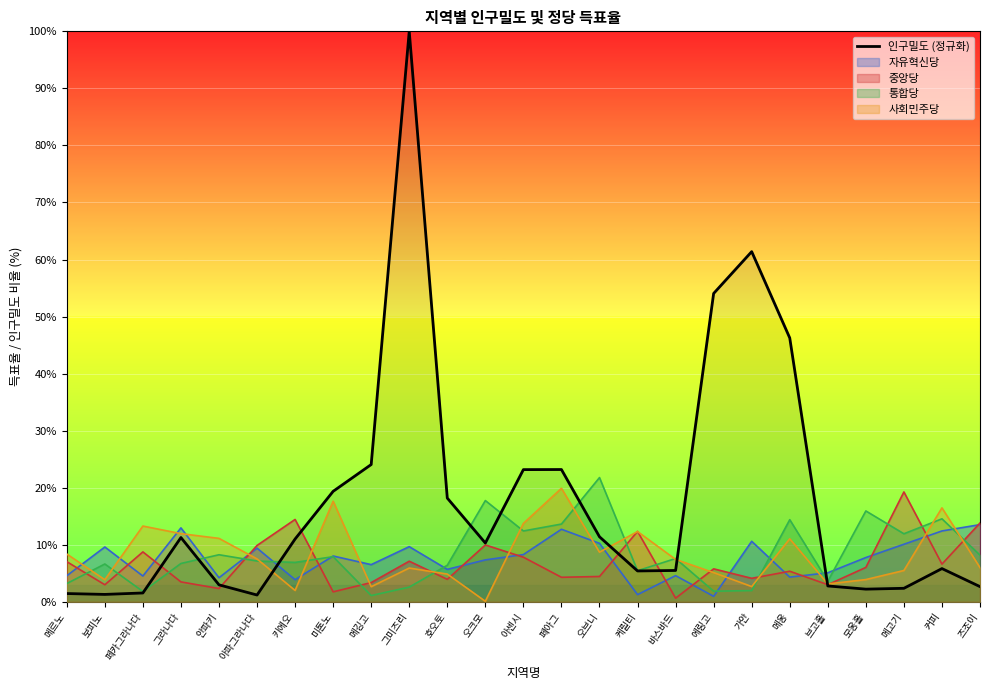

The value at 메고기 is 2.4. True or false?

True